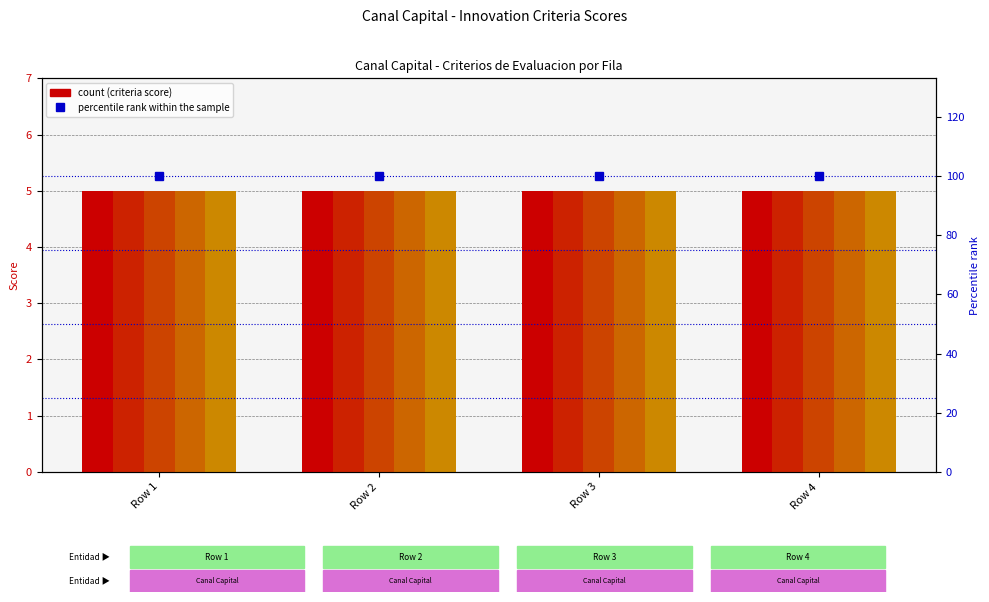

Rank the series at Row 4 from highest to lowest value.

percentile rank within the sample, N C1, N C2, N C3, N C4, N C5